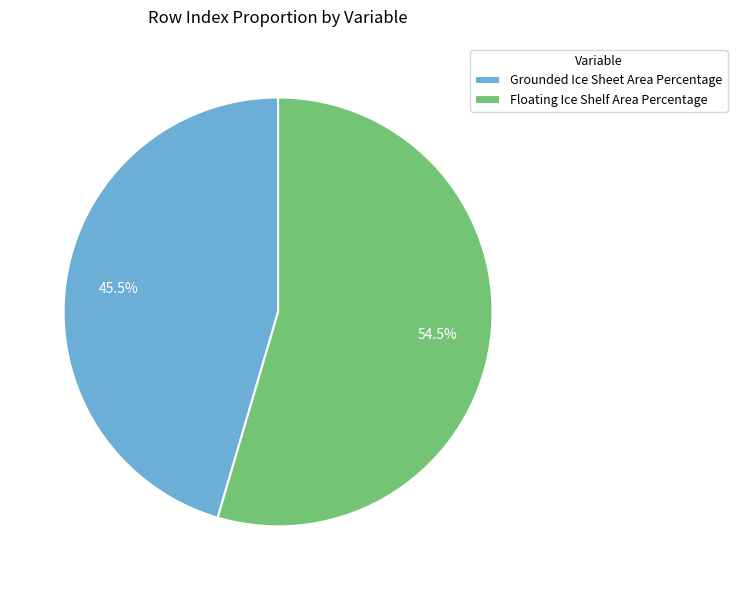

The Grounded Ice Sheet Area Percentage slice represents 52% of the pie. True or false?

False